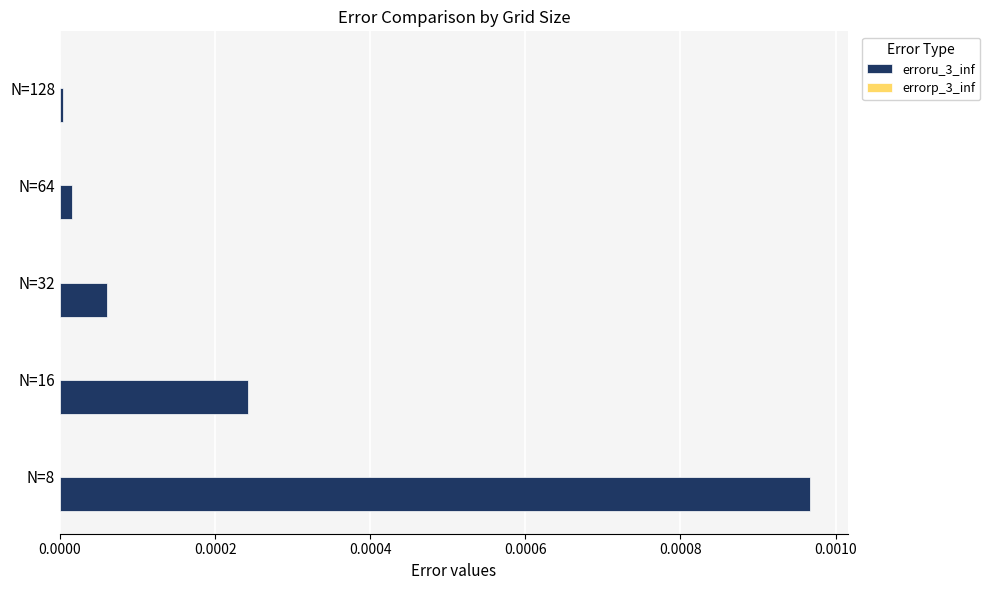

Which series has the widest spread of values?

erroru_3_inf